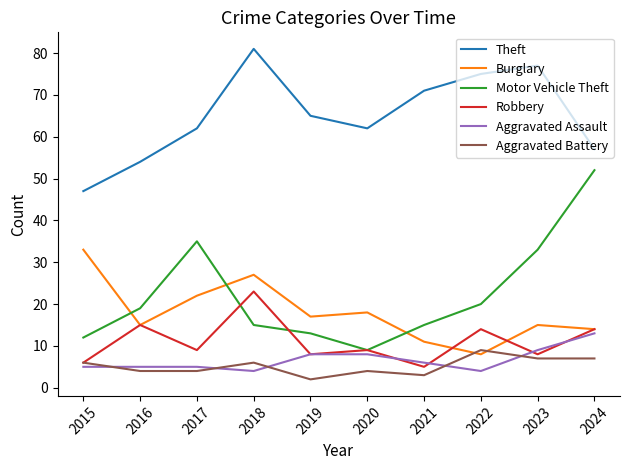

The Robbery series shows 3 at 2020. True or false?

False